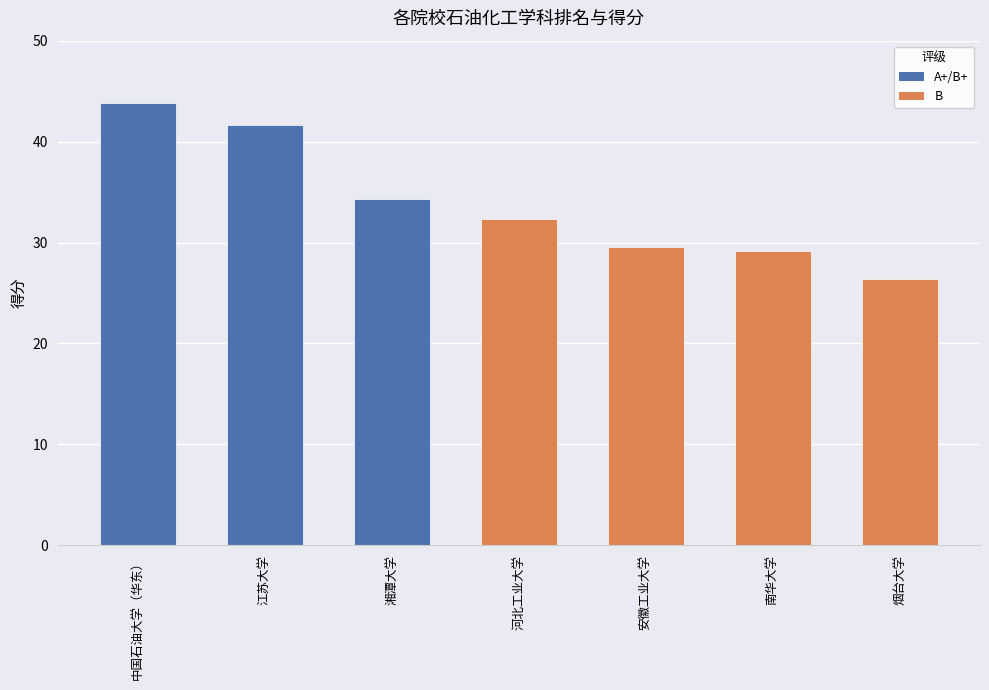

What is the ratio of the value at 中国石油大学（华东） to the value at 河北工业大学?

1.4